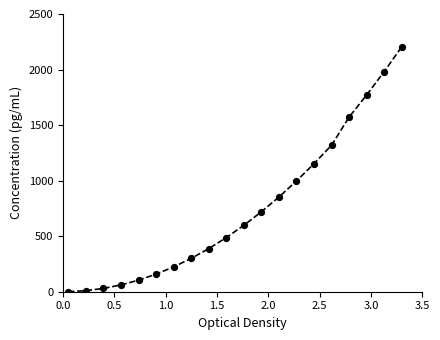

What Y value in the scatter plot is closest to 1102?

1152.5